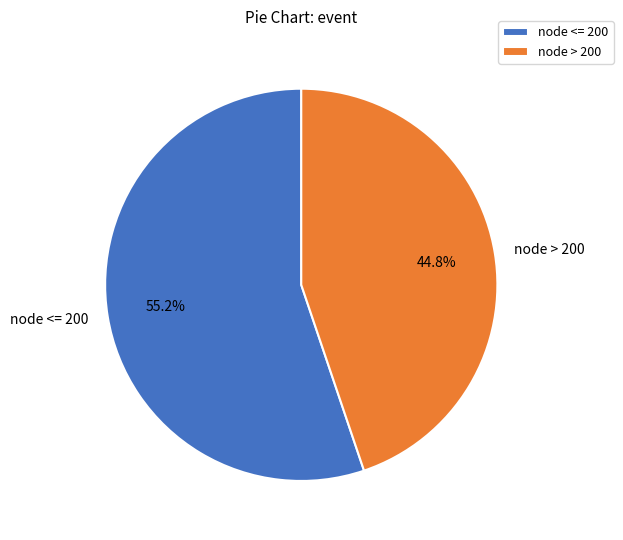

To the nearest percent, what is the difference between the largest and smallest slice percentages?

10%